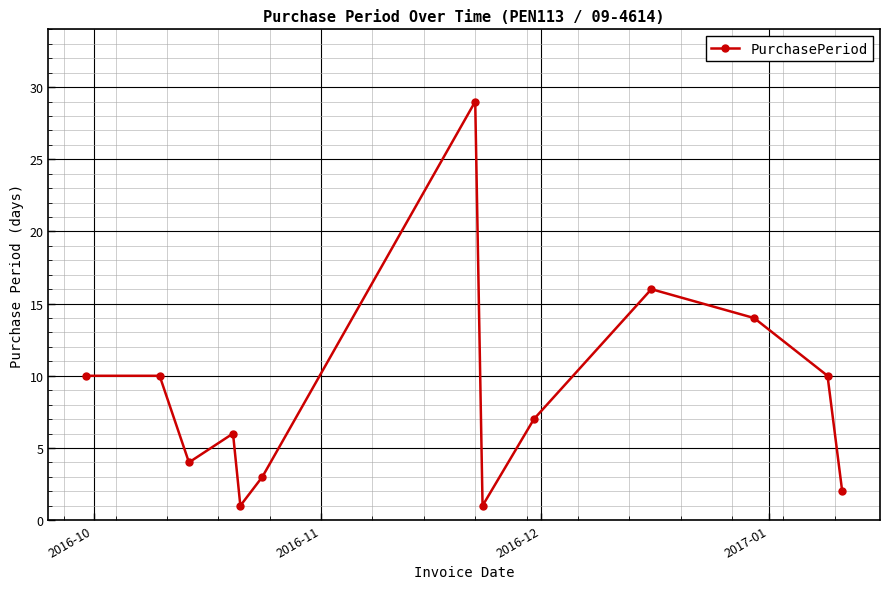

How many series are shown in this chart?

1